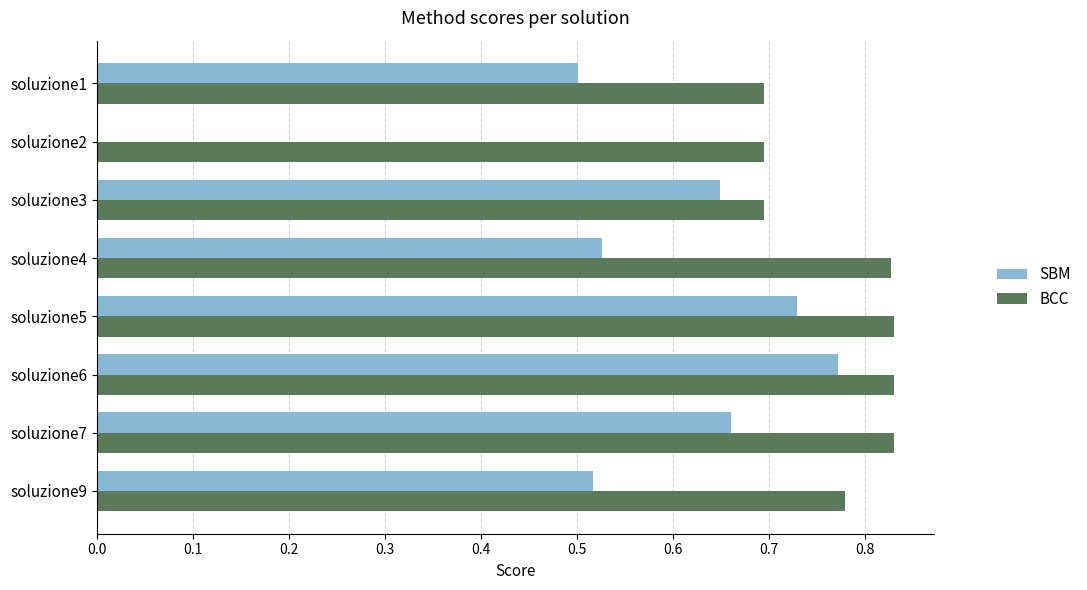

What are all the series names shown in the legend?

SBM, BCC